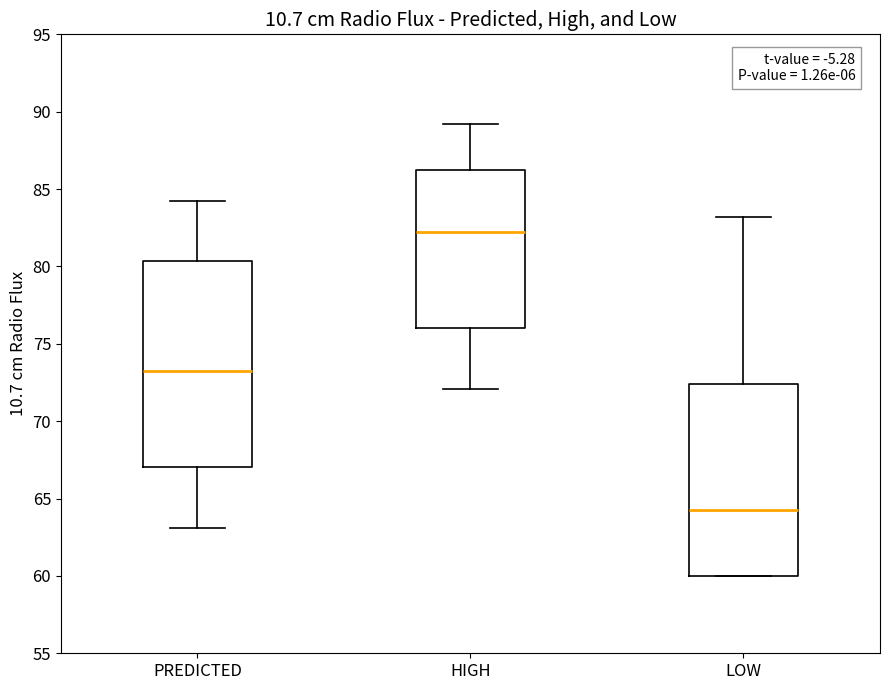

Which box has the highest median line?

HIGH